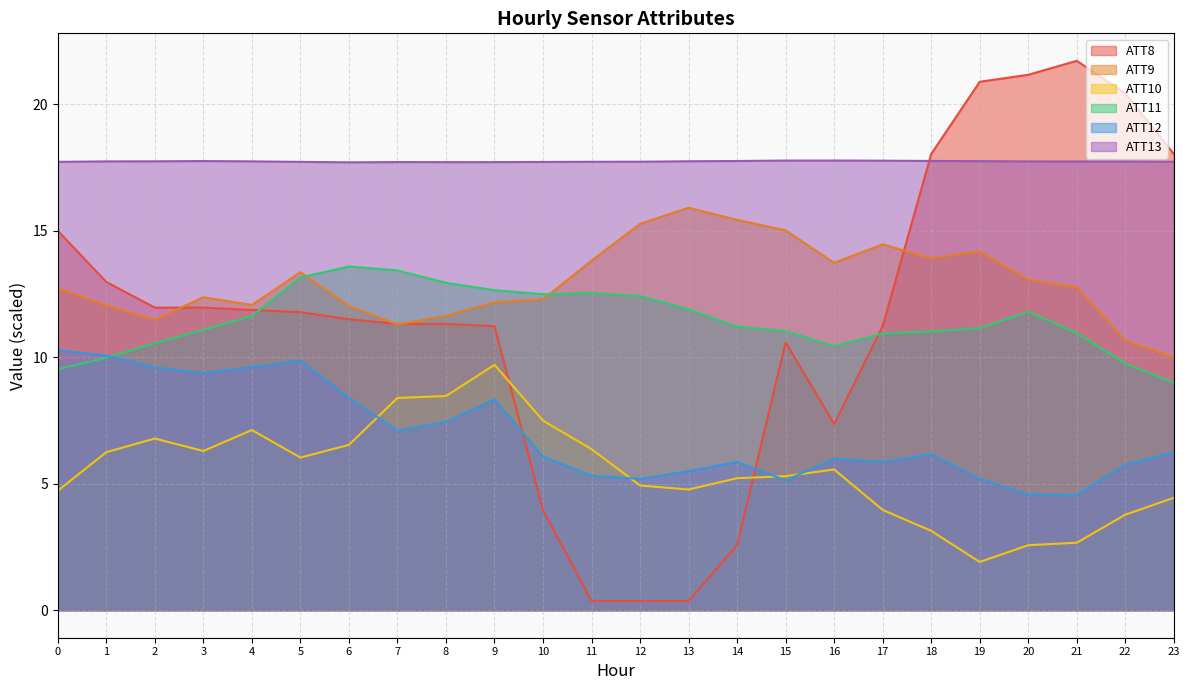

Where do ATT12 and ATT10 first cross each other?

6 and 7